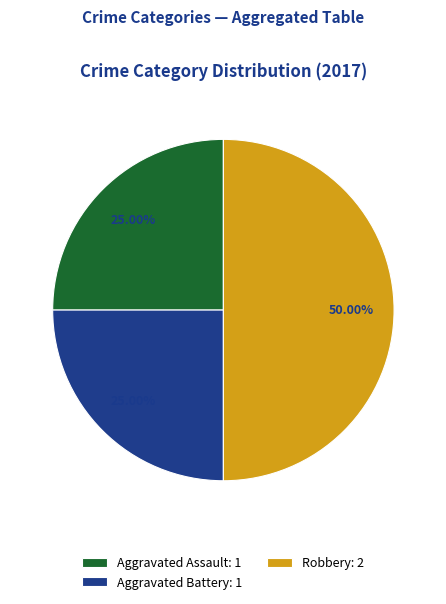

Do Aggravated Assault: 1 and Robbery: 2 together represent more than half of the pie?

Yes